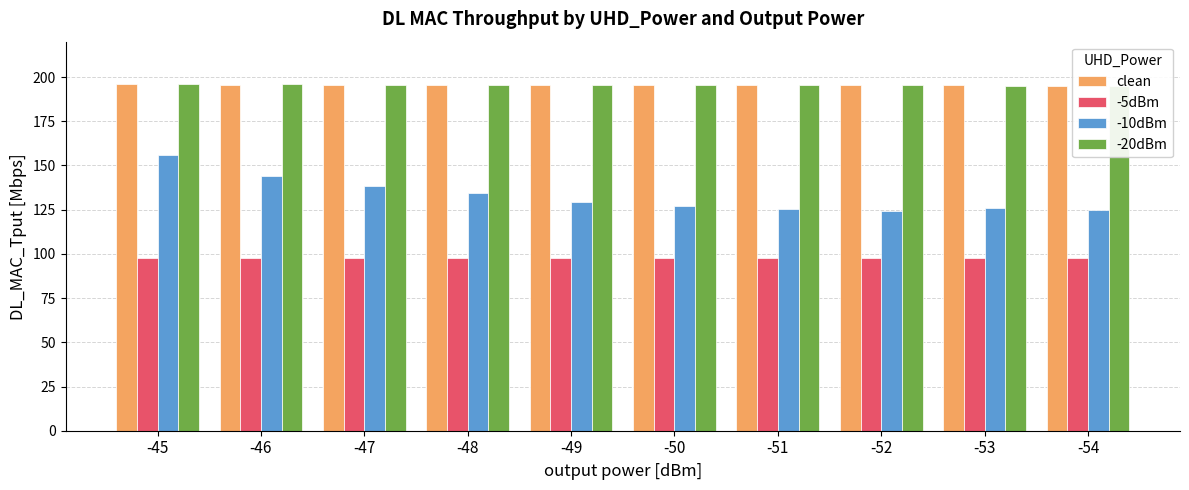

At how many categories does at least one series exceed 170?

10